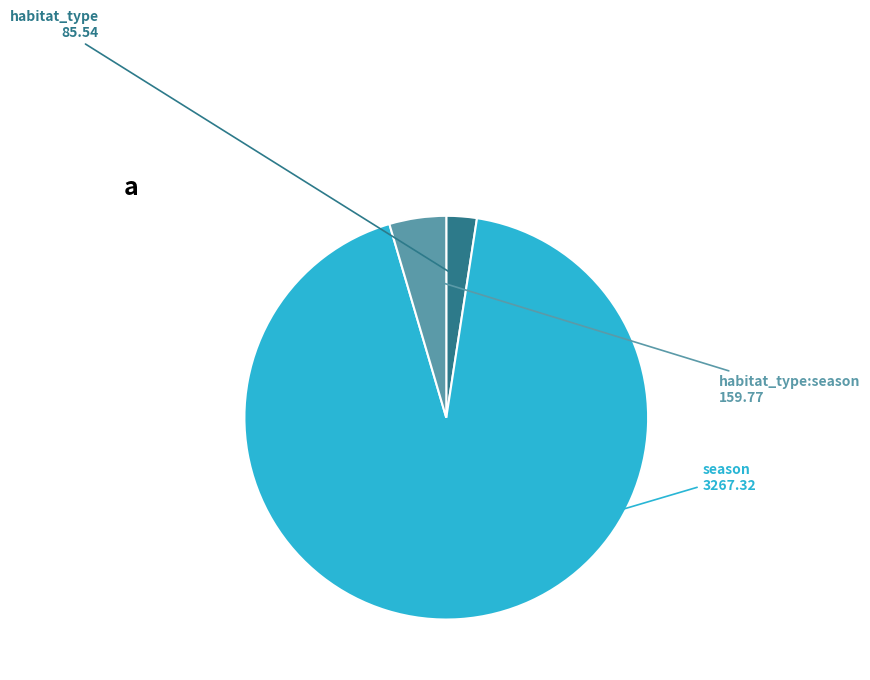

Is it true that season is 93% of the pie?

True